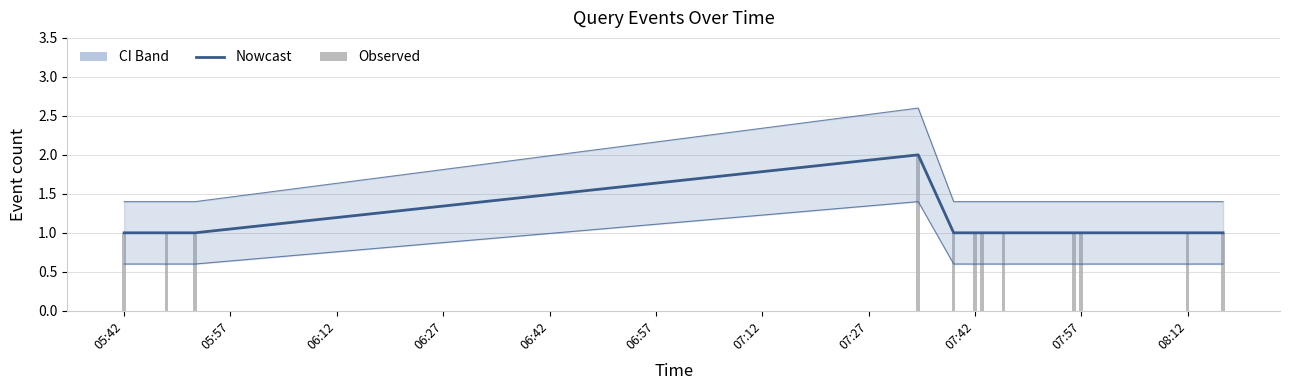

What is the maximum value for Nowcast?

2